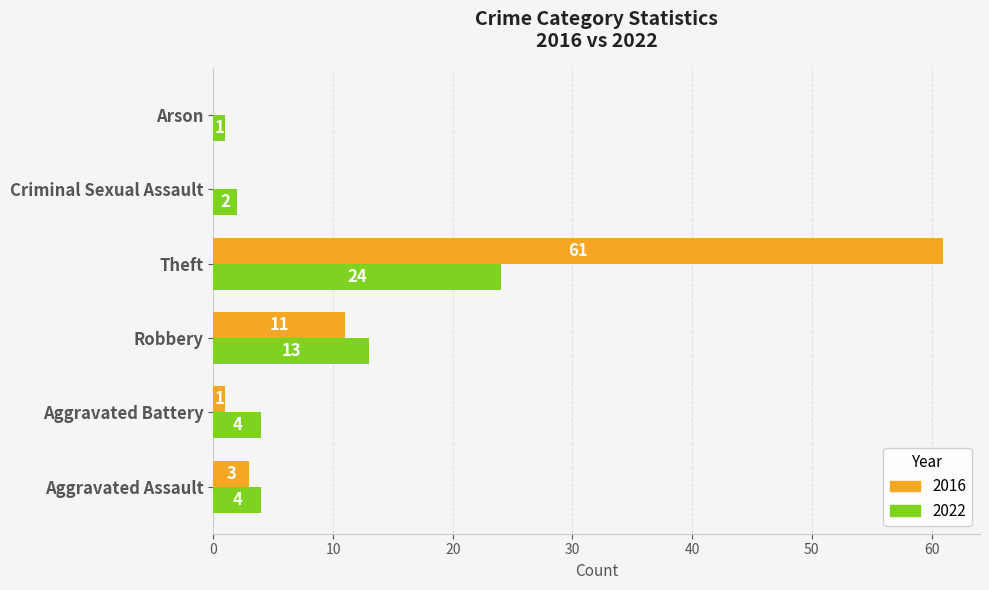

The value of 2022 at Arson is 1. True or false?

True